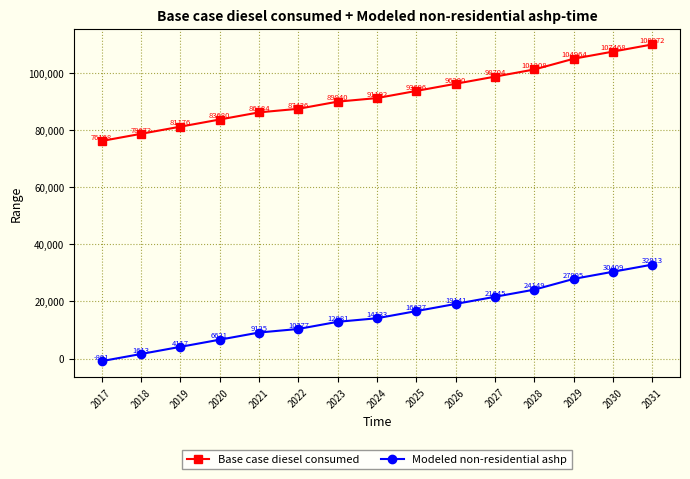

What is the difference between the Modeled non-residential ashp values at 2027 and 2031?

11268.0